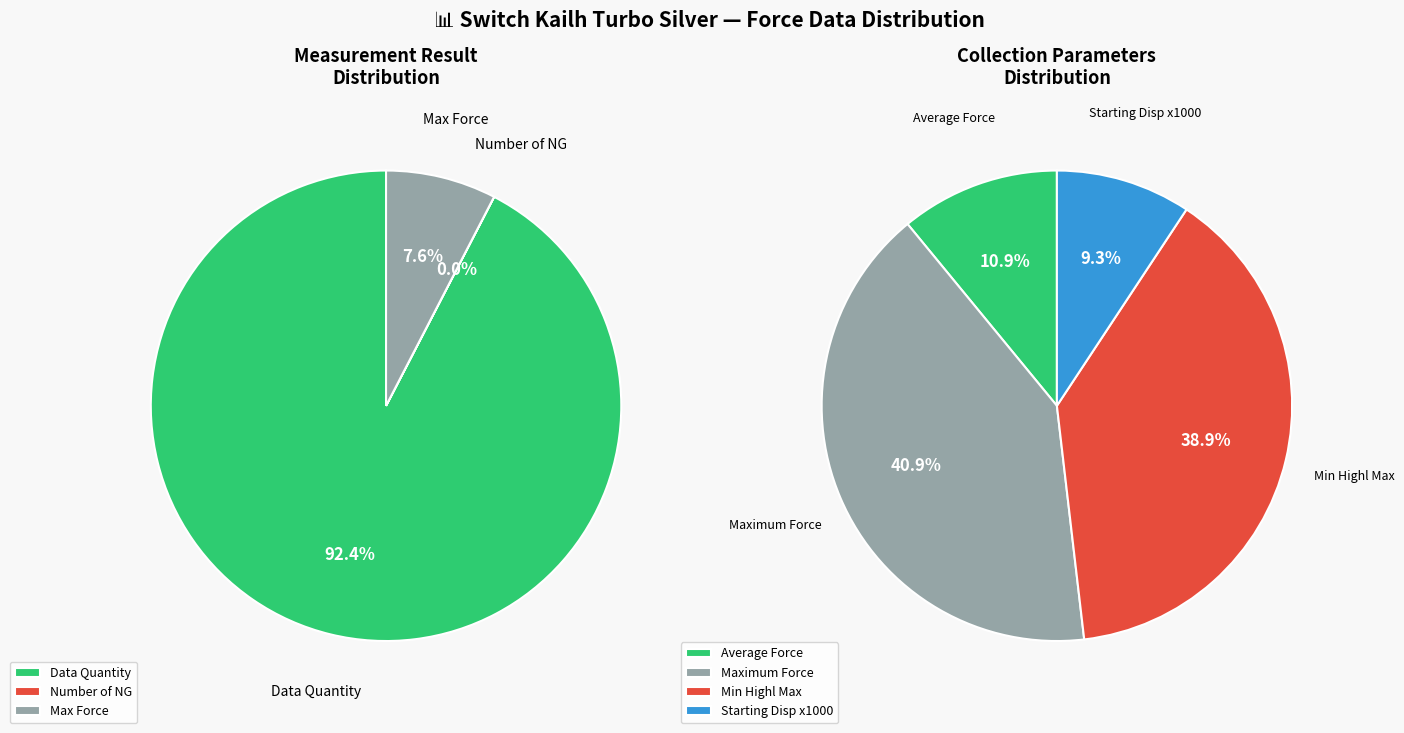

The OK slice represents 92% of the pie. True or false?

True